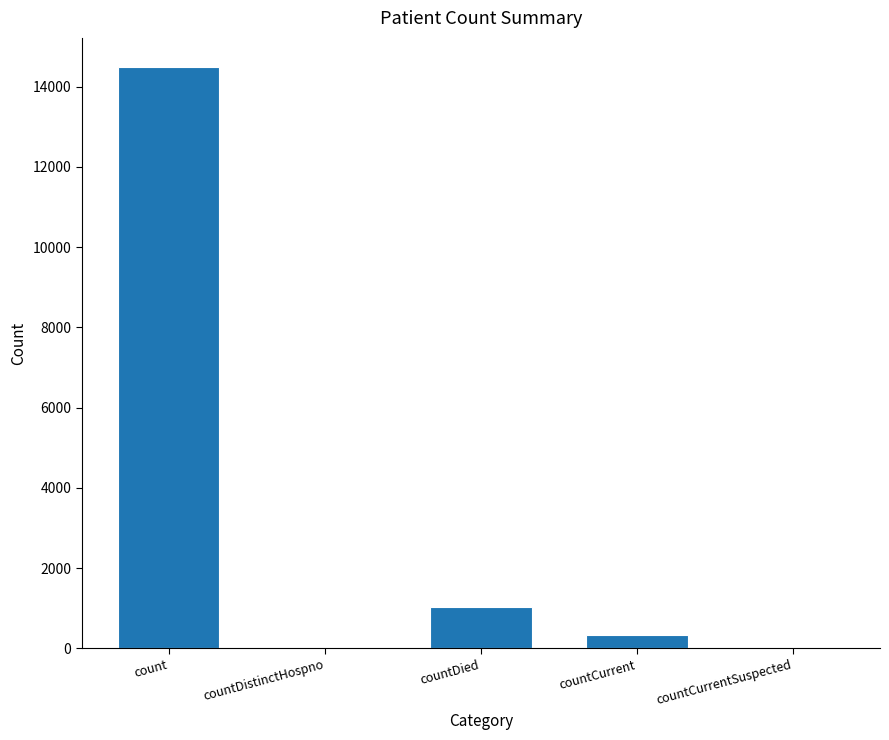

Count the number of data series in this chart.

1